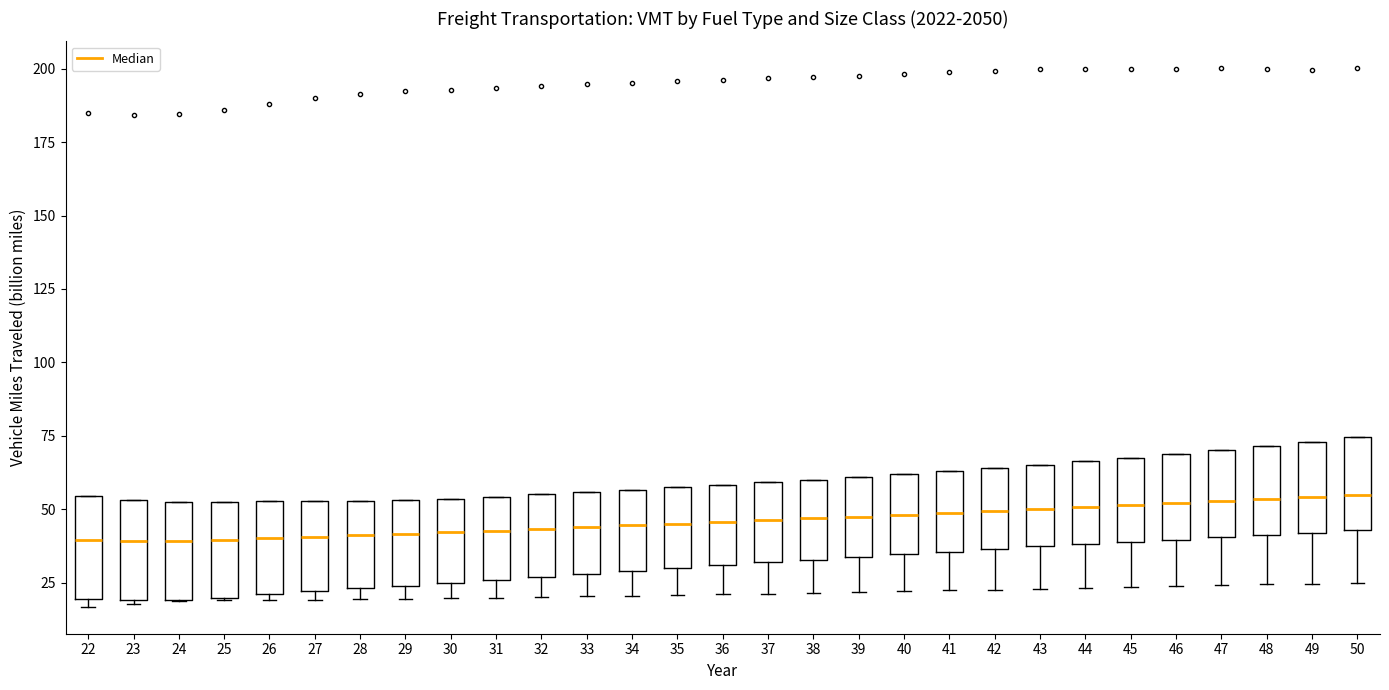

Reading left to right, transcribe this box plot: for each box, give where its median line is, the range the box spans, and where its two whiskers end, as read against the y-axis. The values are not printed on the chart, so give them approximately, as read against the axis.

22: median 40, box 20 to 55, whiskers 15 to 55
23: median 40, box 20 to 55, whiskers 20 to 55
24: median 40, box 20 to 55, whiskers 20 to 55
25: median 40, box 20 to 50, whiskers 20 to 50
26: median 40, box 20 to 55, whiskers 20 (just below the box's lower edge) to 55
27: median 40, box 20 to 55, whiskers 20 (just below the box's lower edge) to 55
28: median 40, box 25 to 55, whiskers 20 to 55
29: median 40, box 25 to 55, whiskers 20 to 55
30: median 40, box 25 to 55, whiskers 20 to 55
31: median 45, box 25 to 55, whiskers 20 to 55
32: median 45, box 25 to 55, whiskers 20 to 55
33: median 45, box 30 to 55, whiskers 20 to 55
34: median 45, box 30 to 55, whiskers 20 to 55
35: median 45, box 30 to 60, whiskers 20 to 60
36: median 45, box 30 to 60, whiskers 20 to 60
37: median 45, box 30 to 60, whiskers 20 to 60
38: median 45, box 35 to 60, whiskers 20 to 60
39: median 50, box 35 to 60, whiskers 20 to 60
40: median 50, box 35 to 60, whiskers 20 to 60
41: median 50, box 35 to 65, whiskers 20 to 65
42: median 50, box 35 to 65, whiskers 25 to 65
43: median 50, box 35 to 65, whiskers 25 to 65
44: median 50, box 40 to 65, whiskers 25 to 65
45: median 50, box 40 to 65, whiskers 25 to 65
46: median 50, box 40 to 70, whiskers 25 to 70
47: median 55, box 40 to 70, whiskers 25 to 70
48: median 55, box 40 to 70, whiskers 25 to 70
49: median 55, box 40 to 75, whiskers 25 to 75
50: median 55, box 45 to 75, whiskers 25 to 75